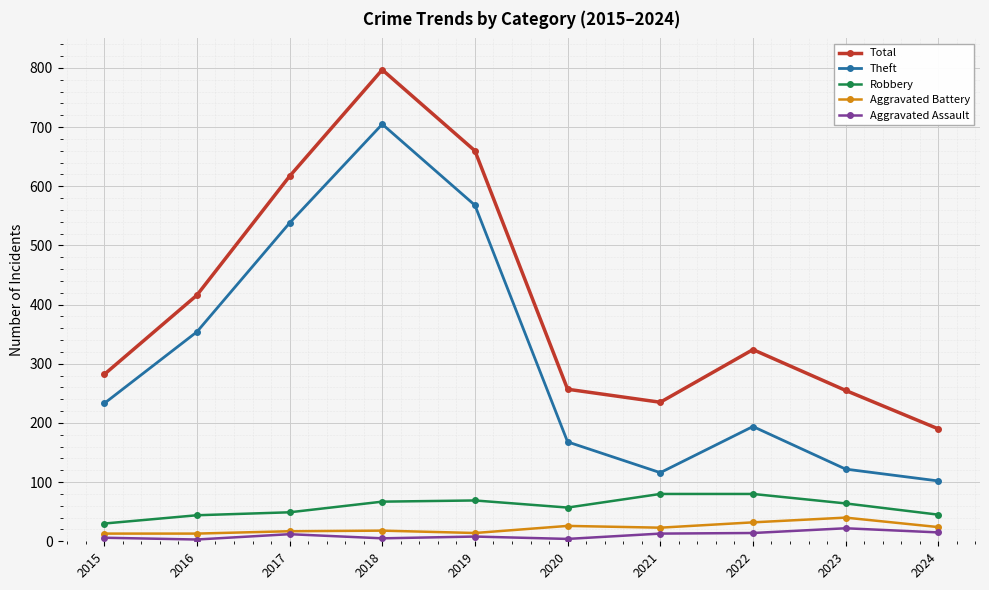

Is it true that Theft equals 986 at 2018?

False